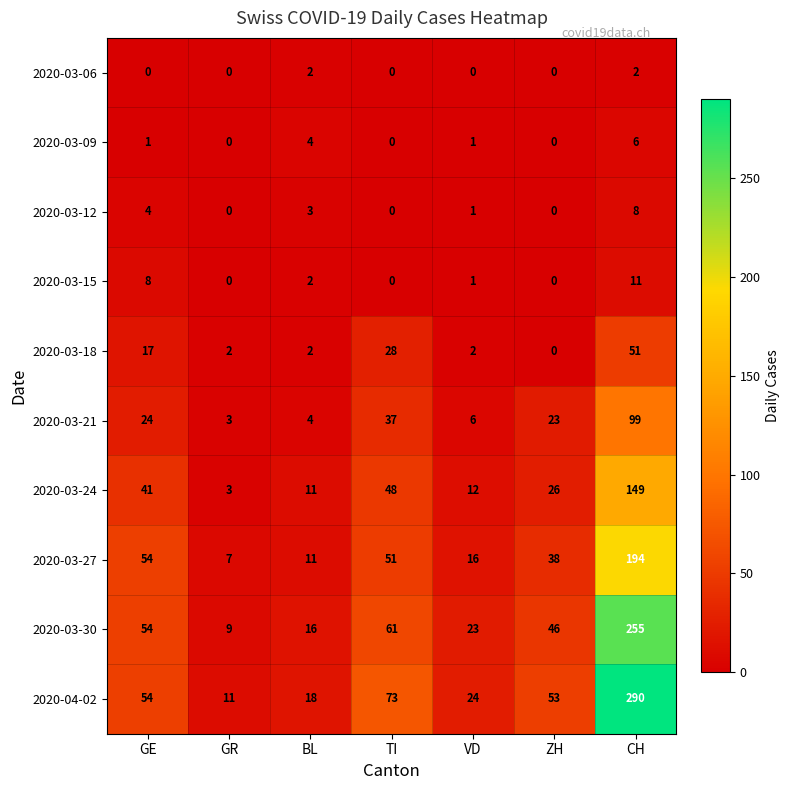

Where does the 2020-03-21 series first go above 23?

GE